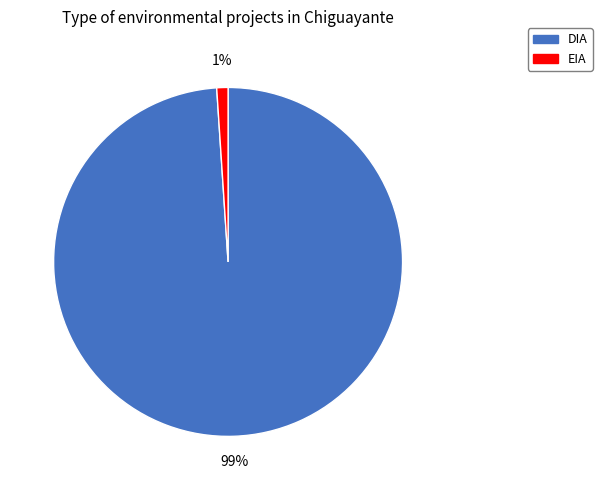

What percentage is the DIA slice, to the nearest percent?

99%